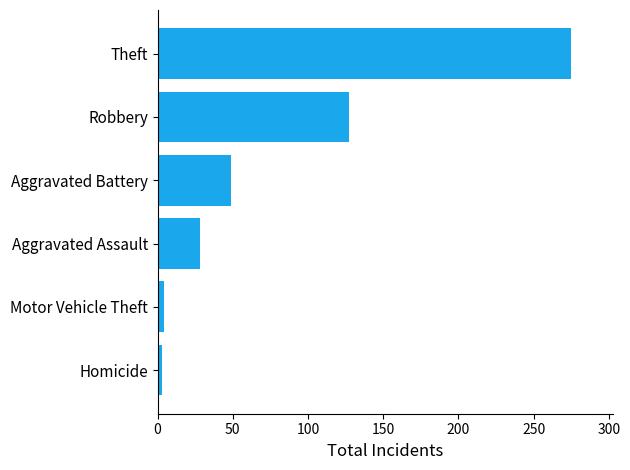

True or false: the data shows 50 at Aggravated Assault.

False